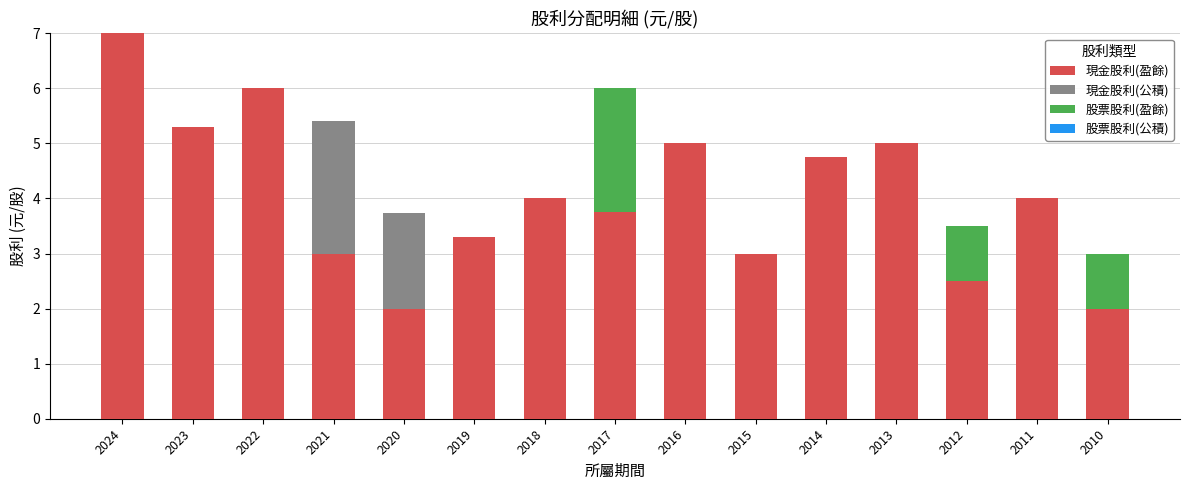

The 現金股利(盈餘) series shows 2.0 at 2020. True or false?

True